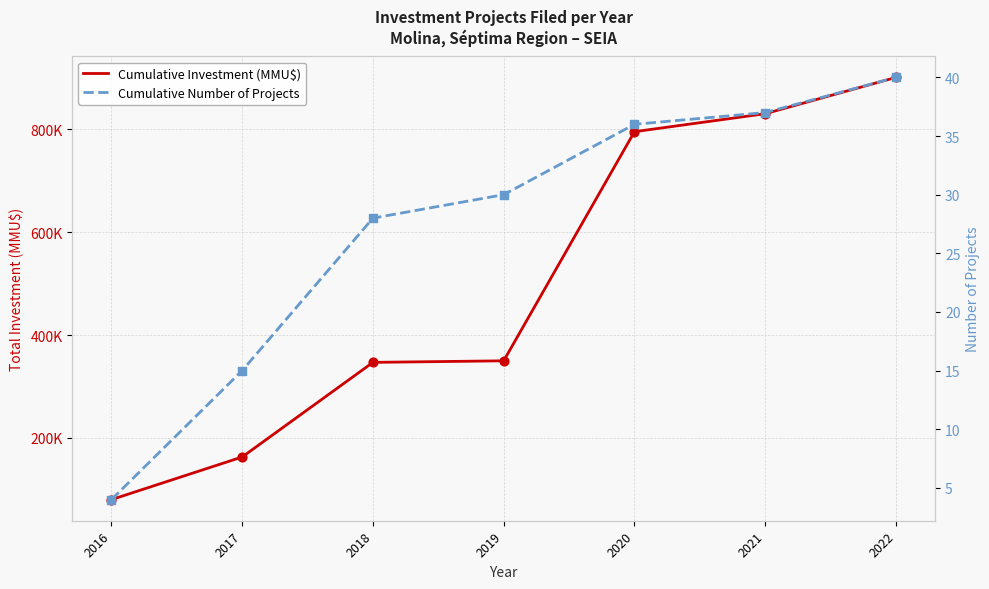

What are all the series names shown in the legend?

Cumulative Investment (MMU$), Cumulative Number of Projects